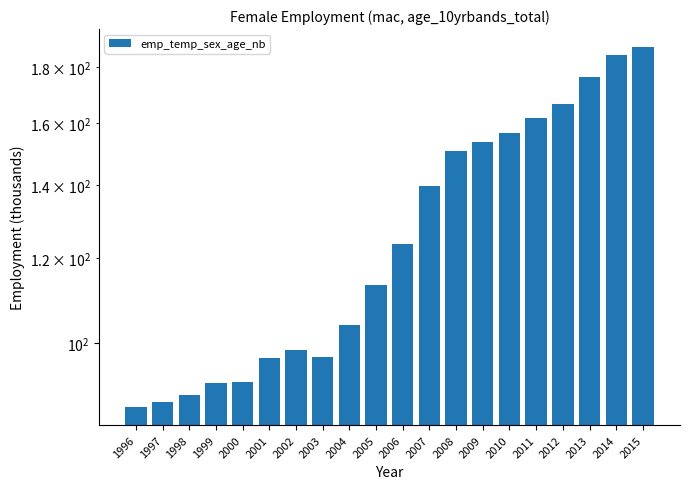

Where is the data nearest to the value 137?

2007